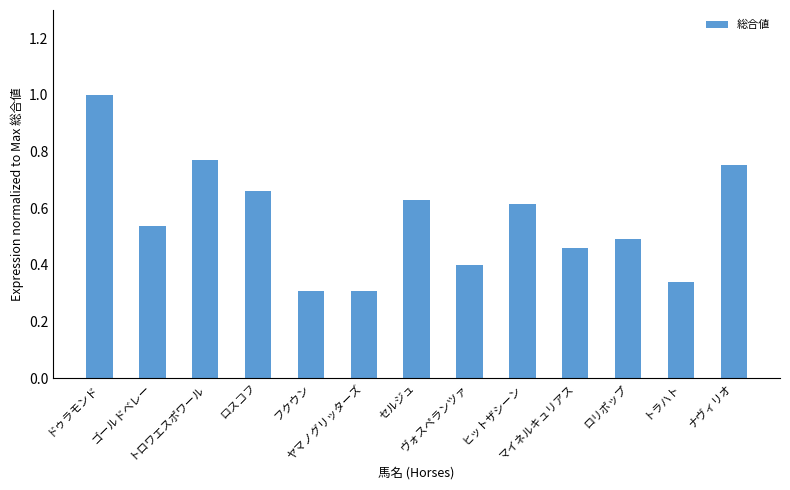

How many categories are shown in the chart?

13